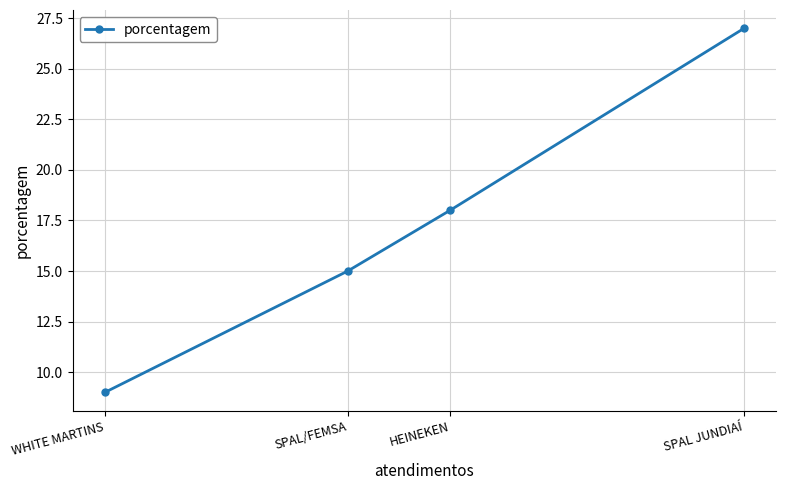

List the labels in order of value, largest first.

SPAL JUNDIAÍ, HEINEKEN, SPAL/FEMSA, WHITE MARTINS